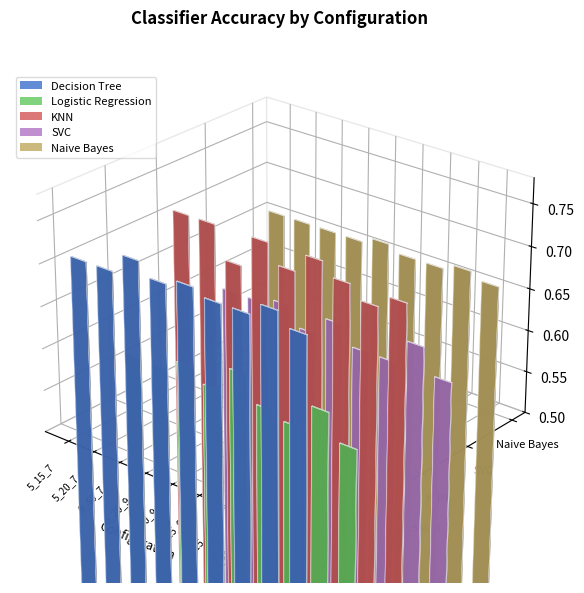

Rank the series by their maximum value, from highest to lowest.

Decision Tree, KNN, Naive Bayes, SVC, Logistic Regression